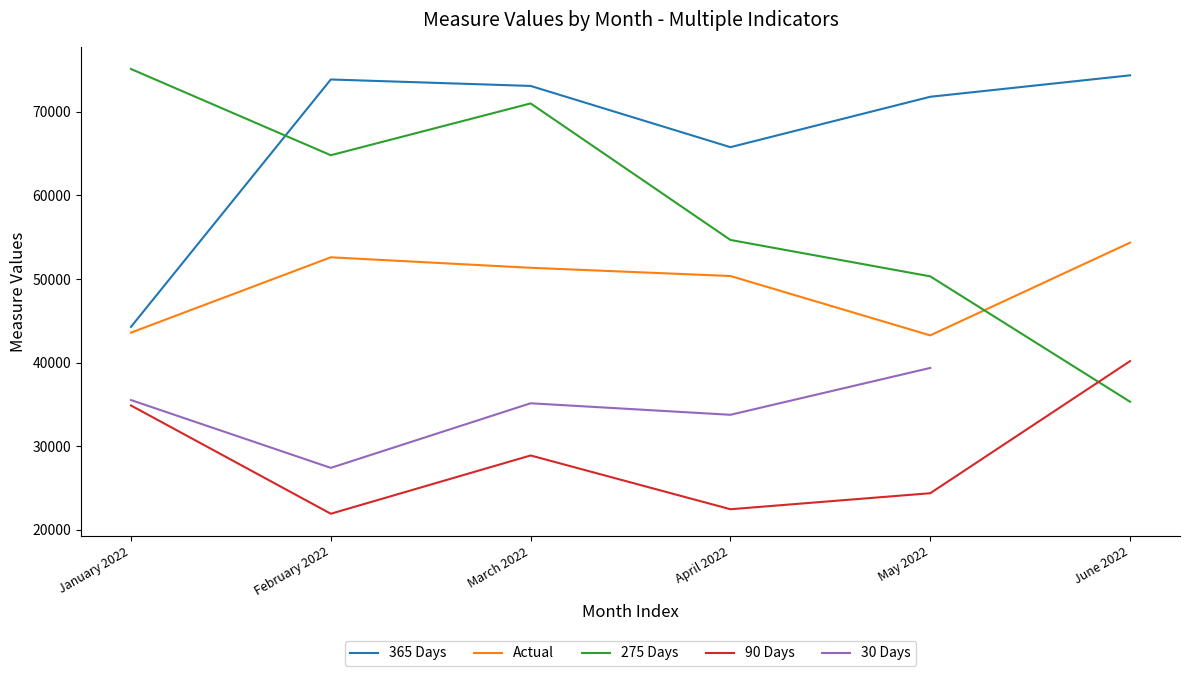

The 90 Days series shows 21904 at February 2022. True or false?

True